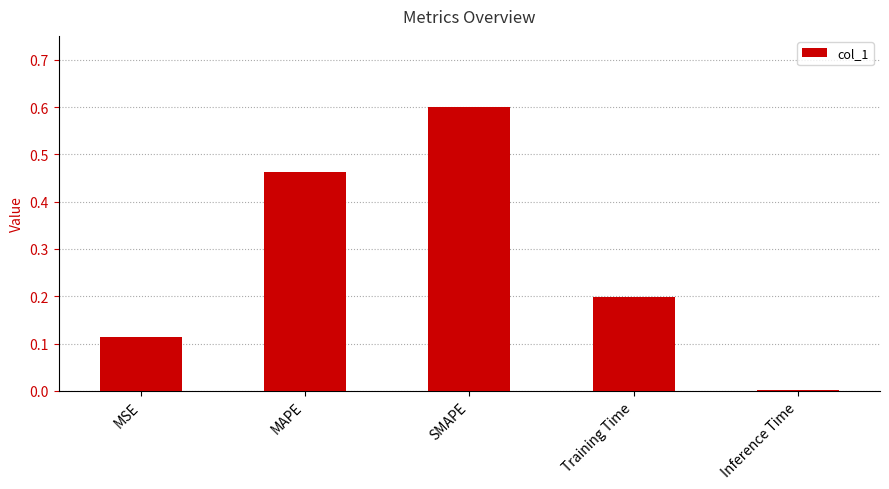

What is the change in value from MSE to SMAPE?

+0.5